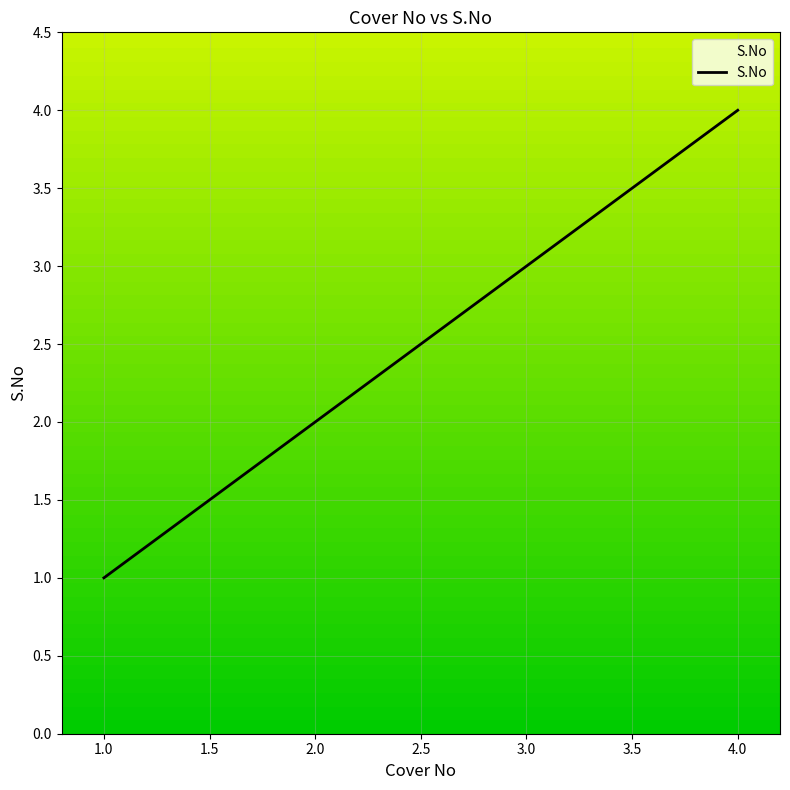

List the labels in order of value, smallest first.

1.0, 2.0, 3.0, 4.0